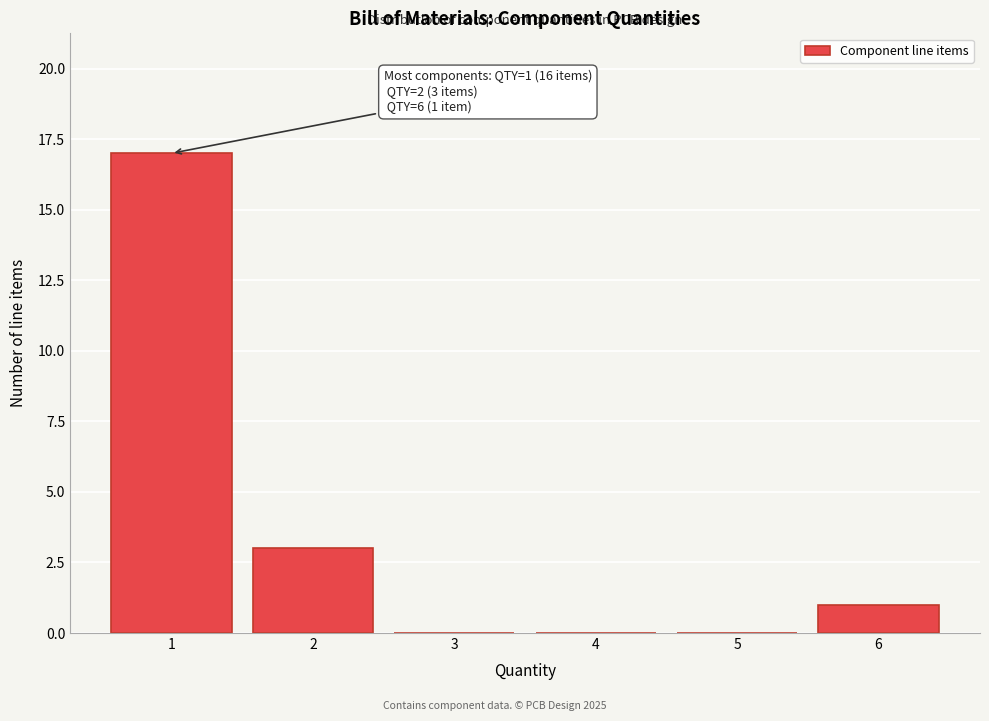

Over which range of the x-axis is the bar tallest?

0.5 to 1.5